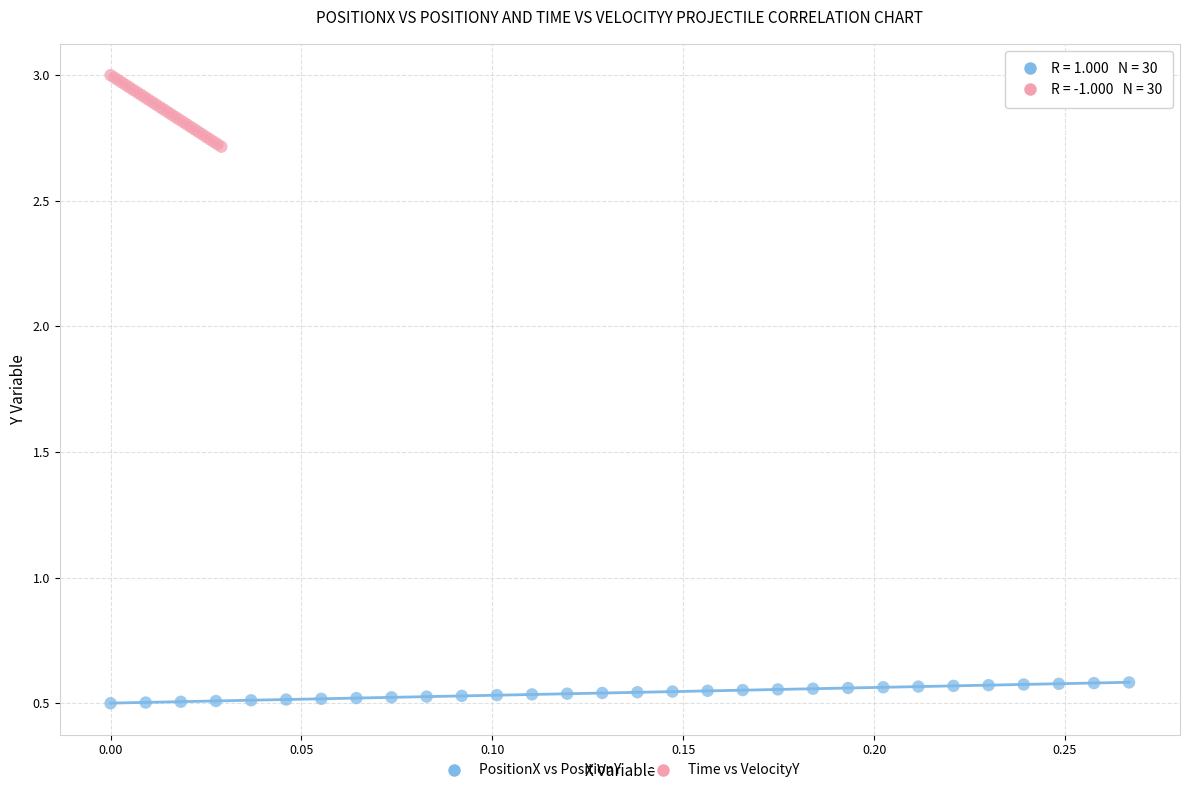

Which series has the largest Y range (max minus min)?

Time vs VelocityY